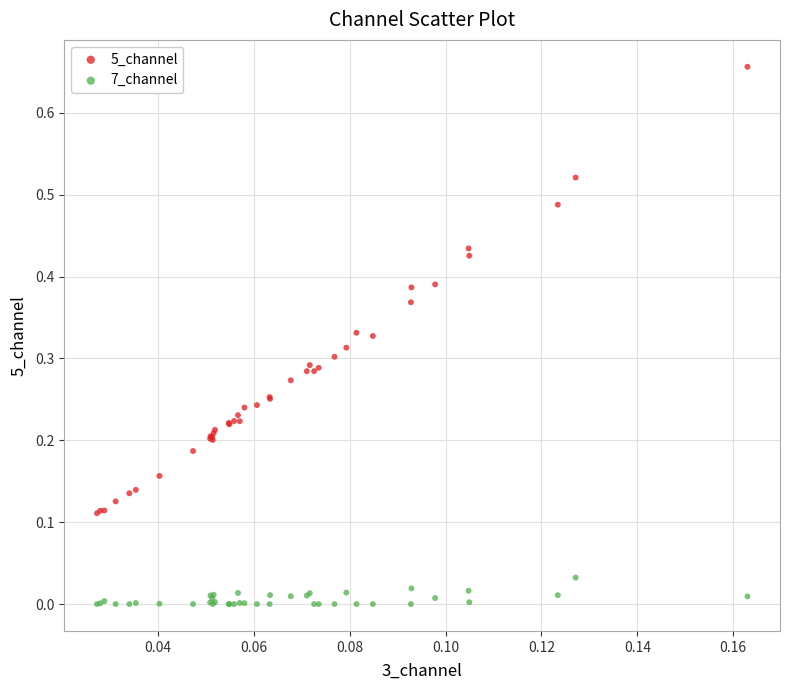

Which series reaches the minimum Y coordinate?

7_channel